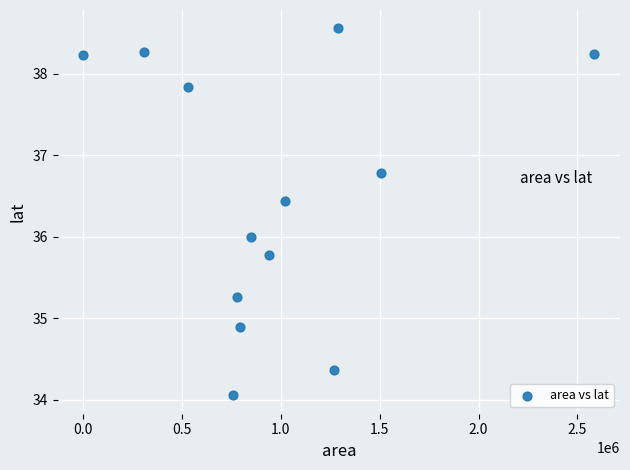

What is the range of X values (max minus min)?

2586250.0